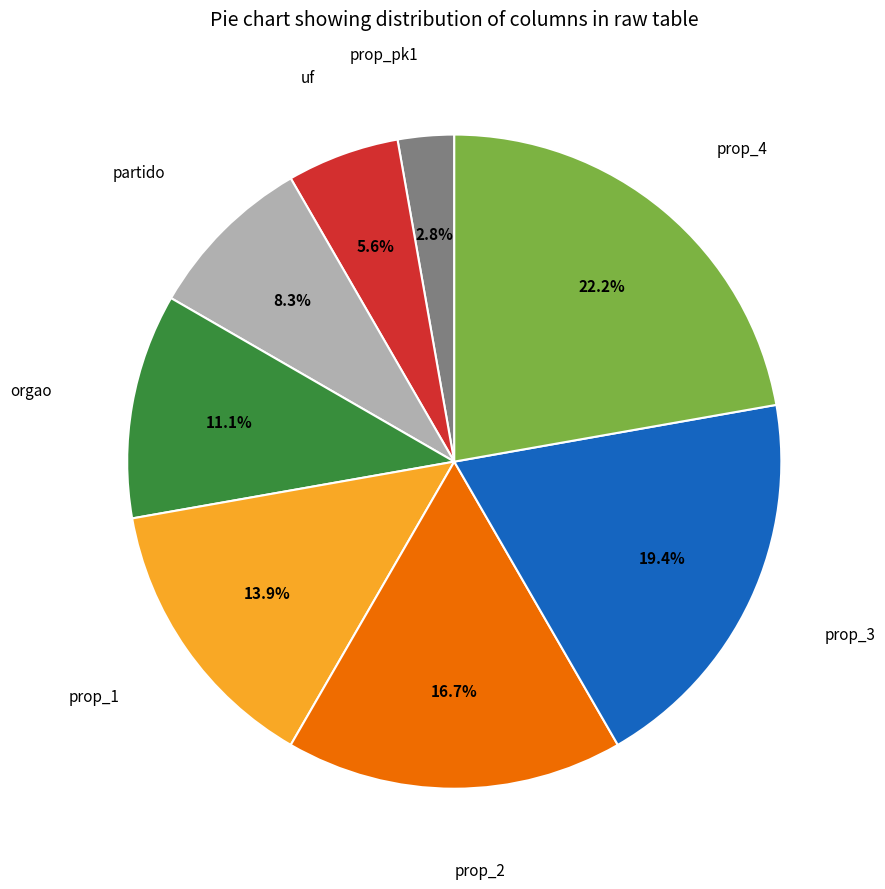

Between prop_1 and prop_2, which is larger?

prop_2